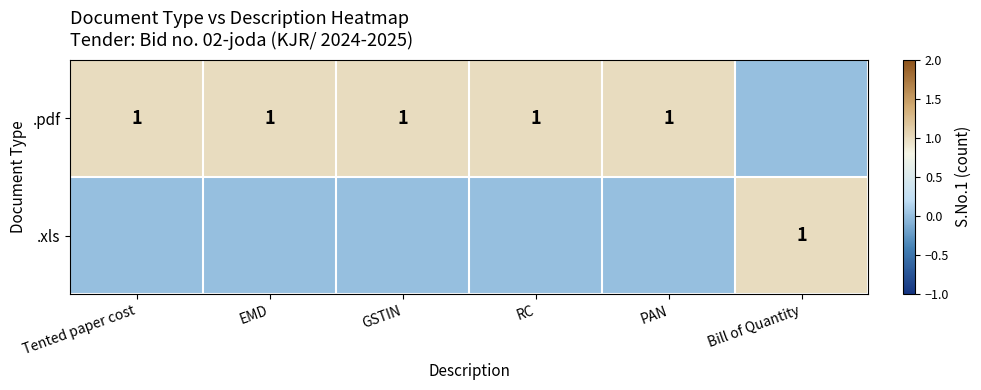

The value of .pdf at GSTIN is 1. True or false?

True